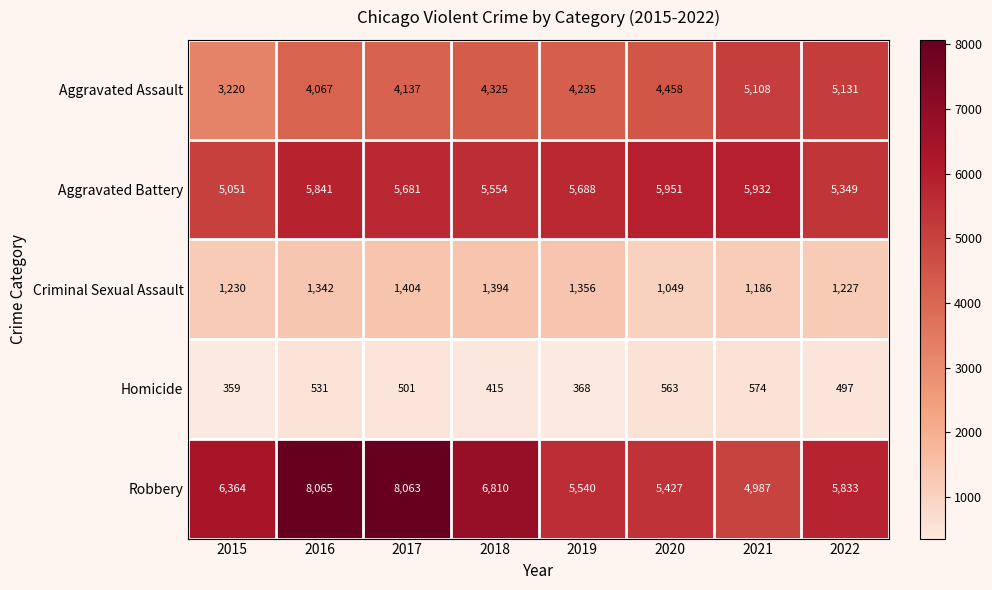

Rank the series by their maximum value, from lowest to highest.

Homicide, Criminal Sexual Assault, Aggravated Assault, Aggravated Battery, Robbery